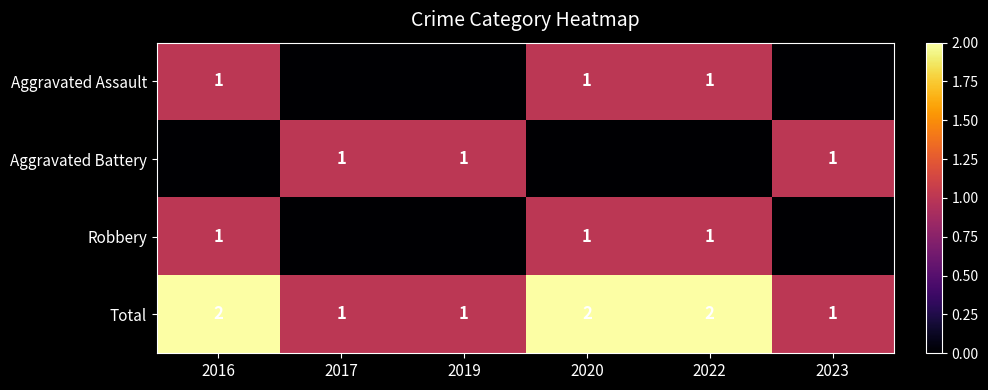

The Aggravated Battery series shows 1 at 2023. True or false?

True